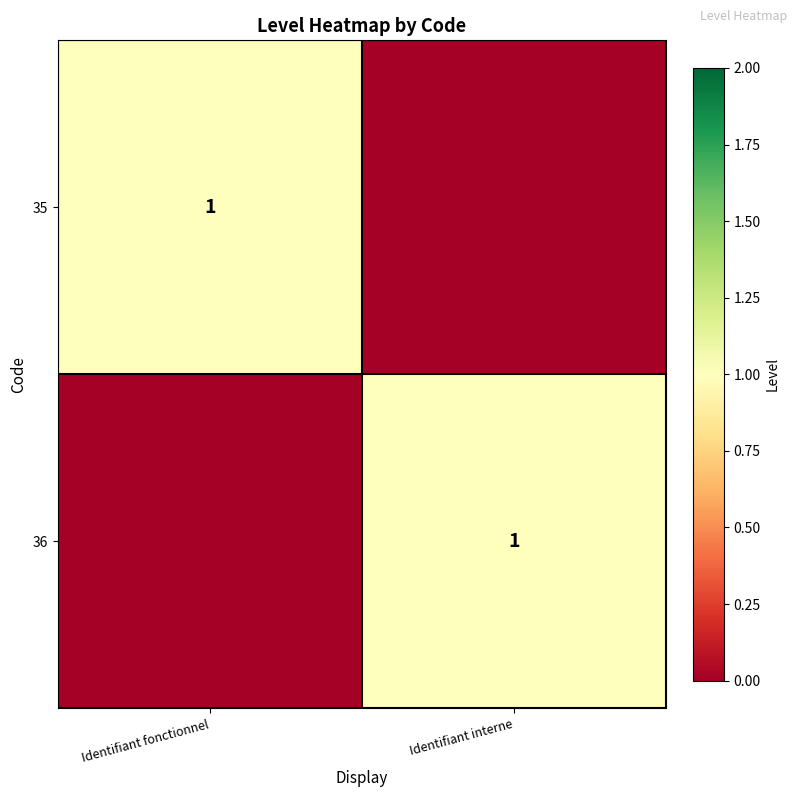

What is the total value across all series at Identifiant fonctionnel?

1